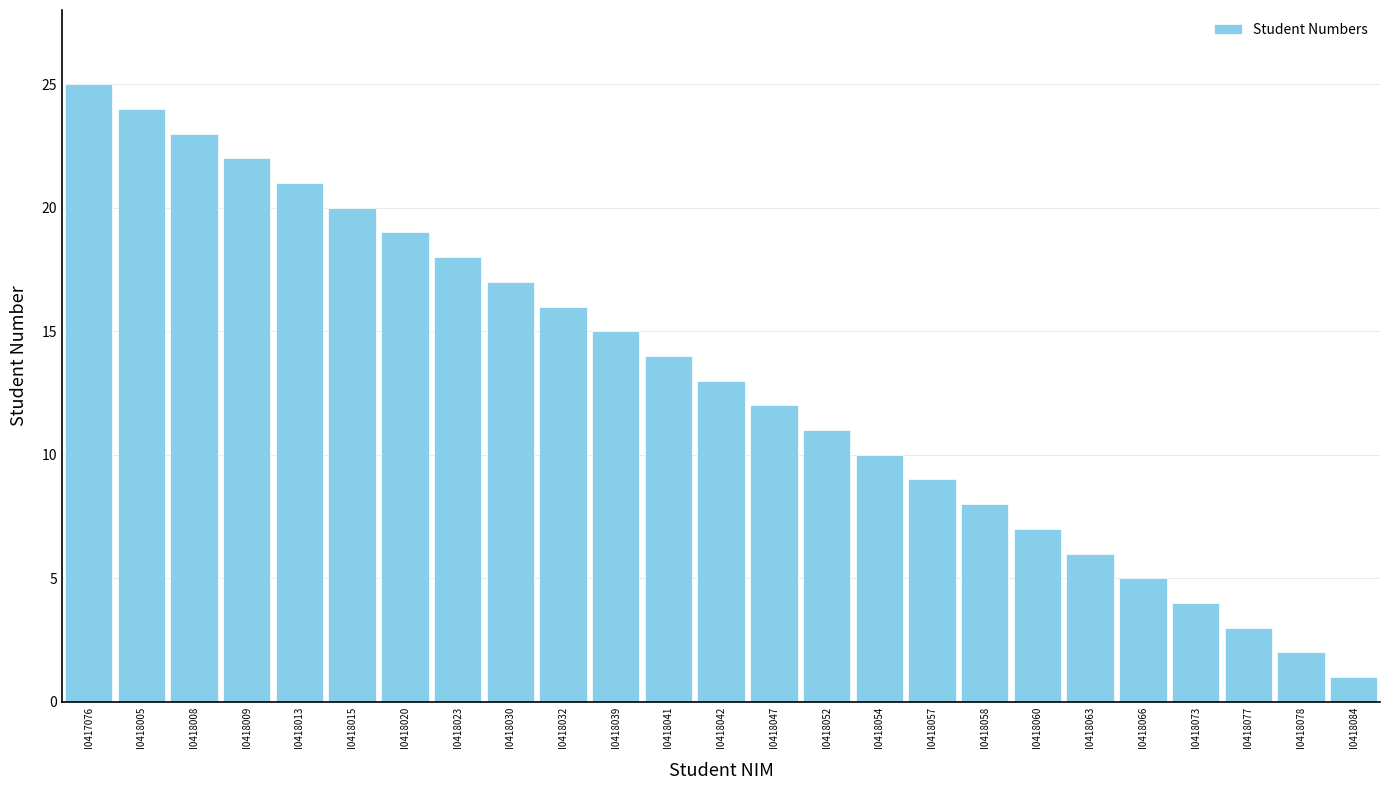

Reading left to right, what are all the values shown in this chart?

25	24	23	22	21	20	19	18	17	16	15	14	13	12	11	10	9	8	7	6	5	4	3	2	1